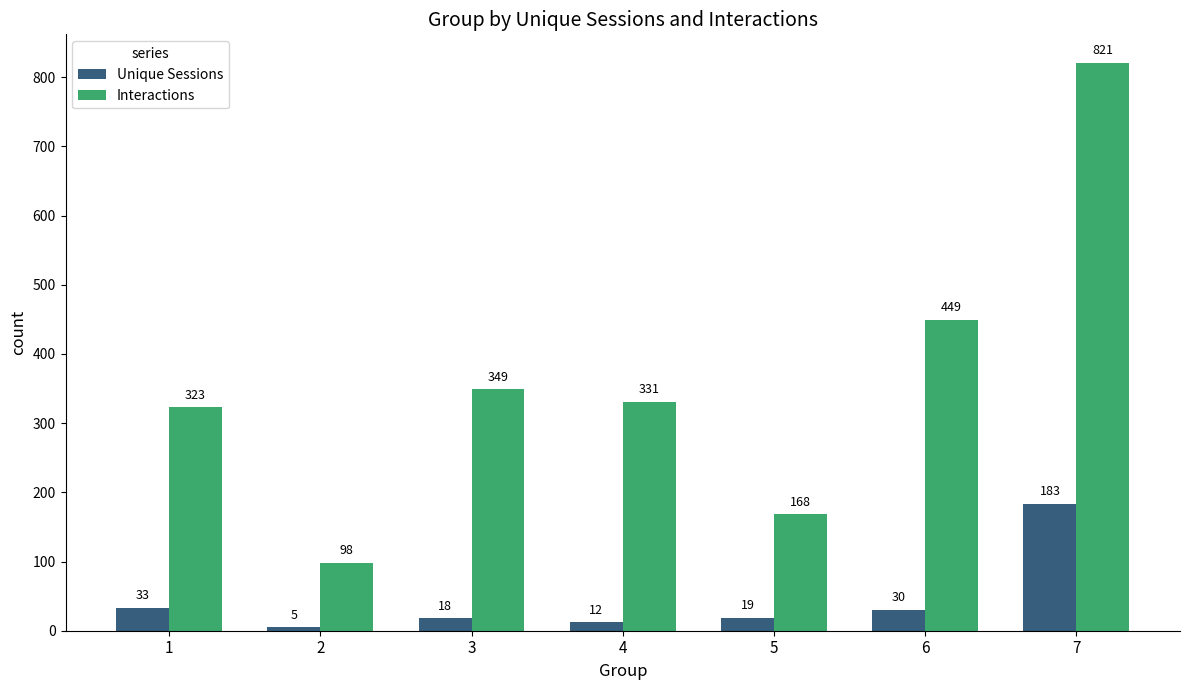

How many groups of bars are there?

7